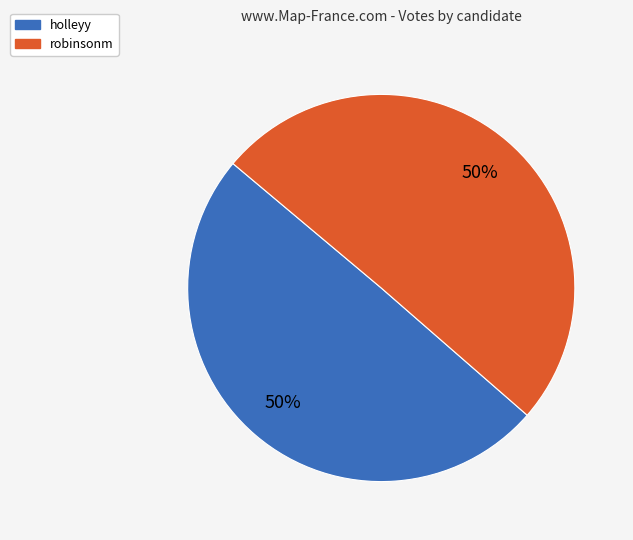

Count the number of slices in the pie.

2